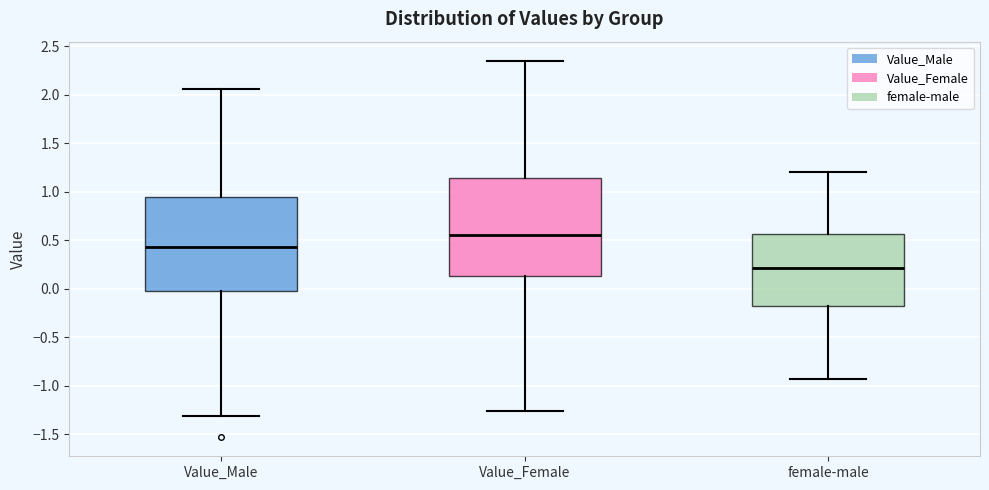

Which box is the tallest, from its lower edge to its upper edge?

Value_Female